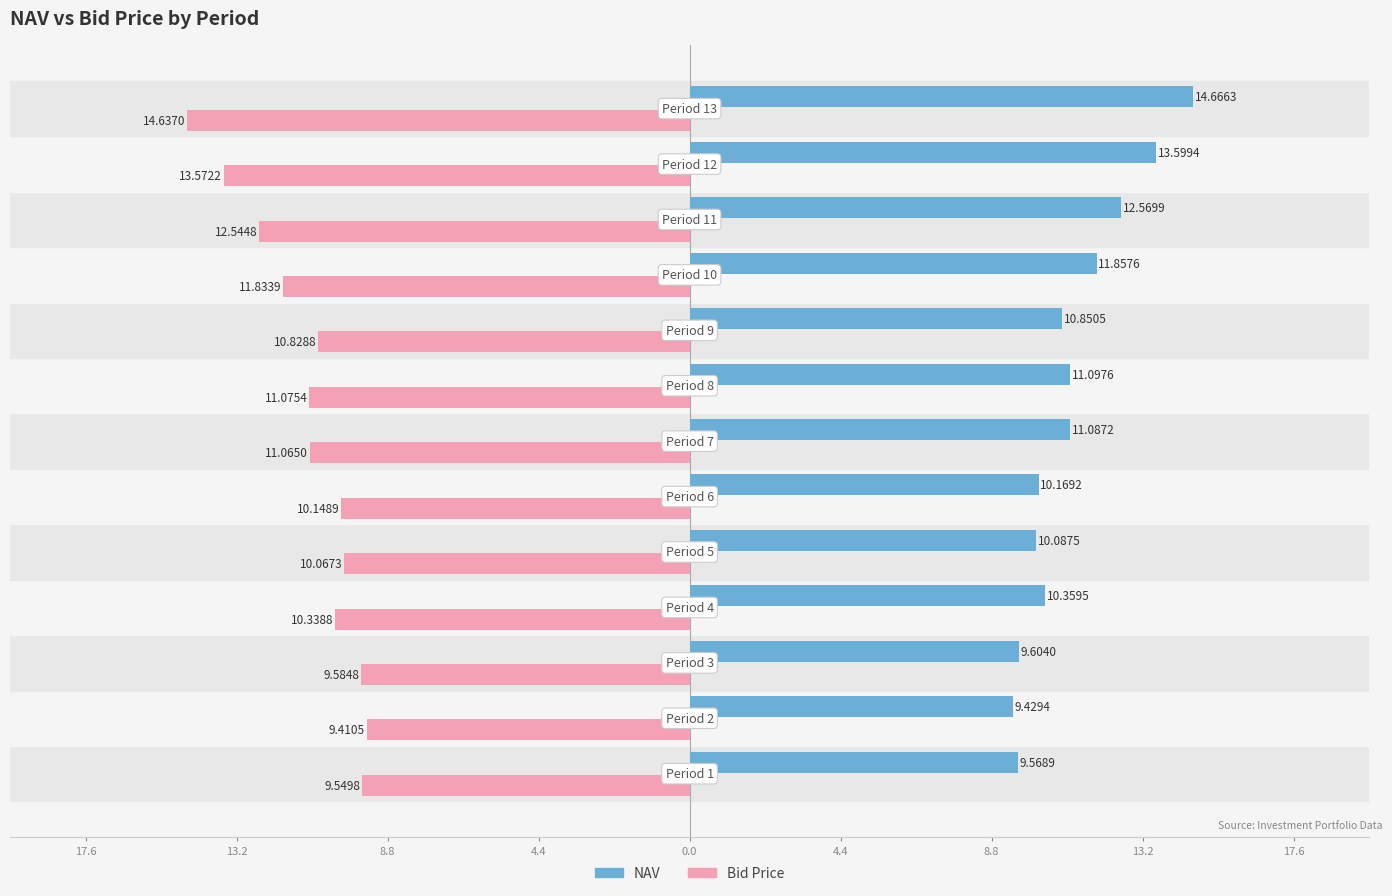

Which series has the largest total across all categories?

NAV